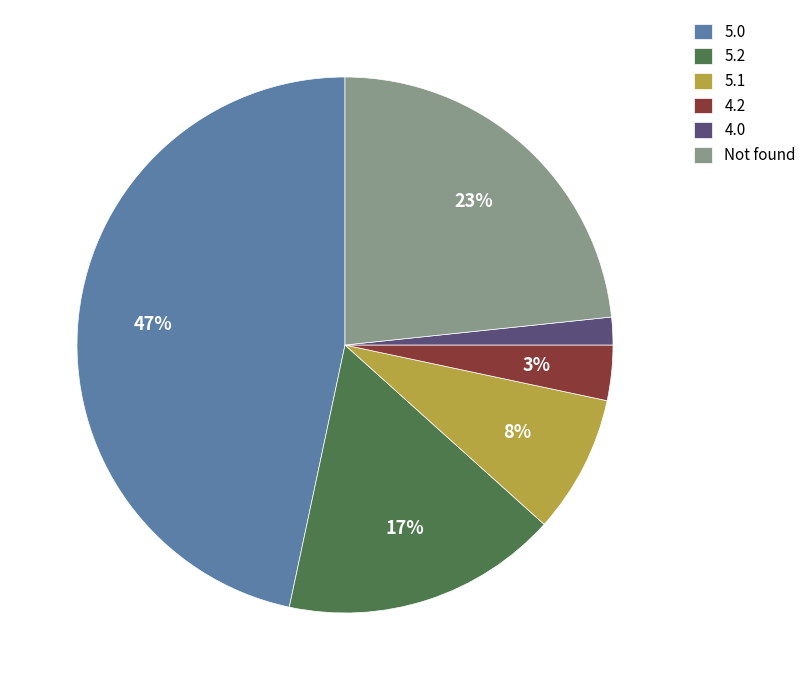

True or false: 5.2 accounts for 9% of the total.

False